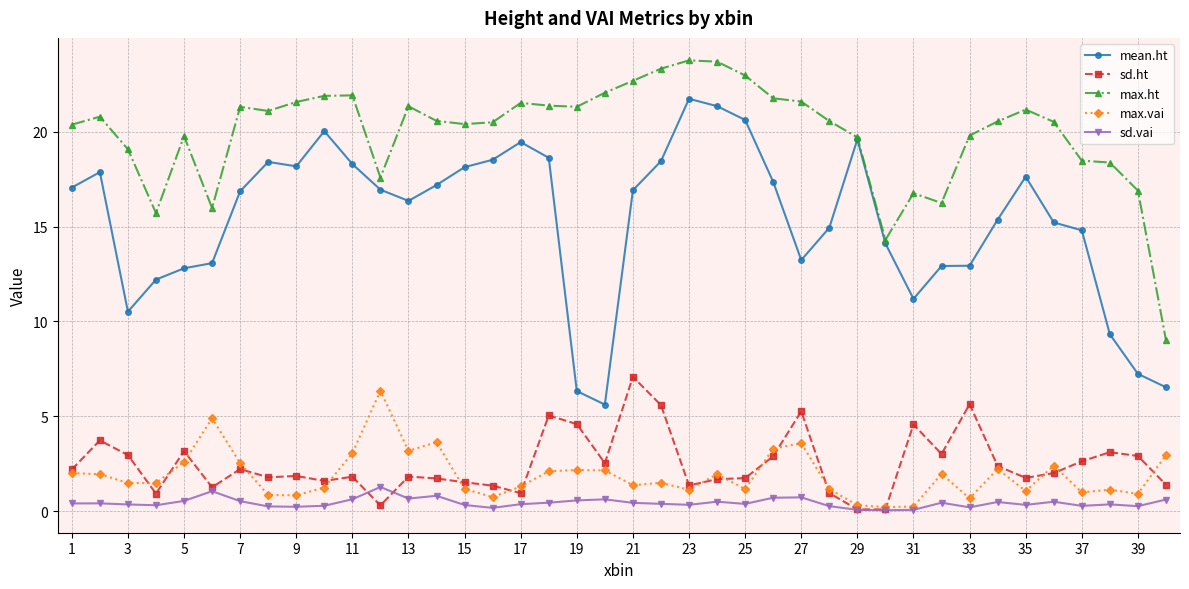

True or false: max.vai has more than 0 interior local peaks.

True